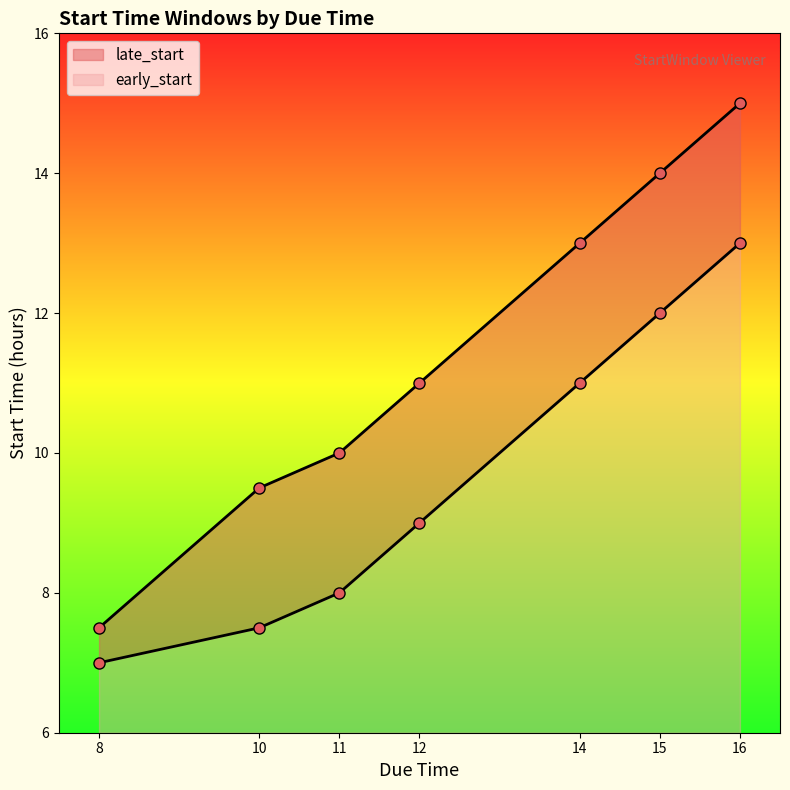

True or false: late_start and early_start intersect in this chart.

False